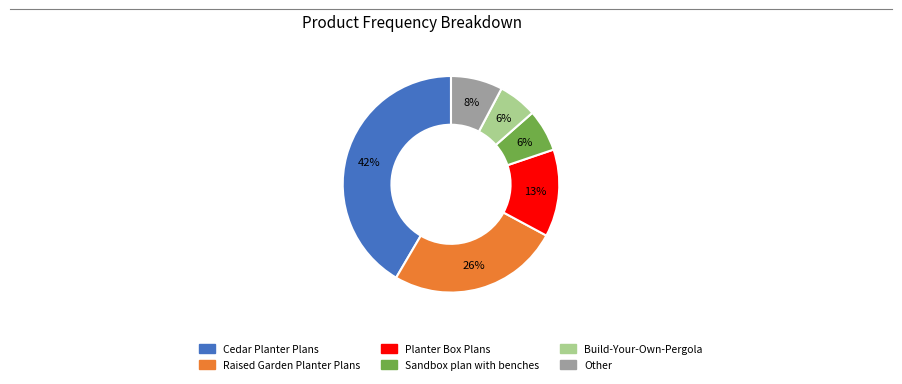

Does Other represent more than half of the total?

No